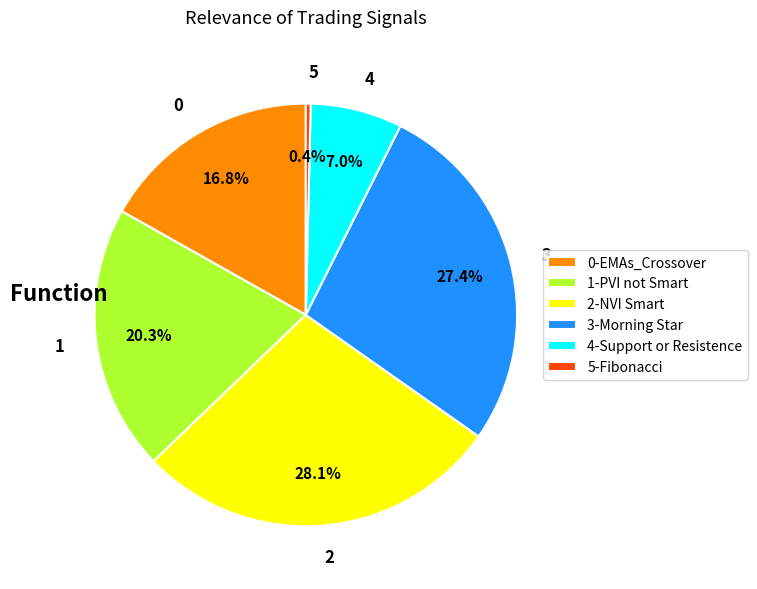

Is there any slice that represents more than half of the pie?

No